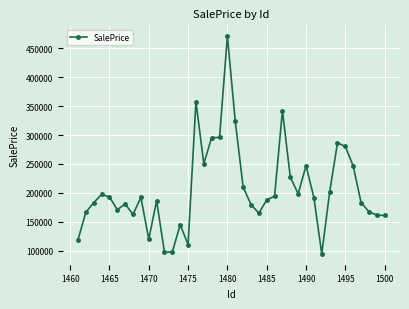

What is the smallest value displayed?

94503.5